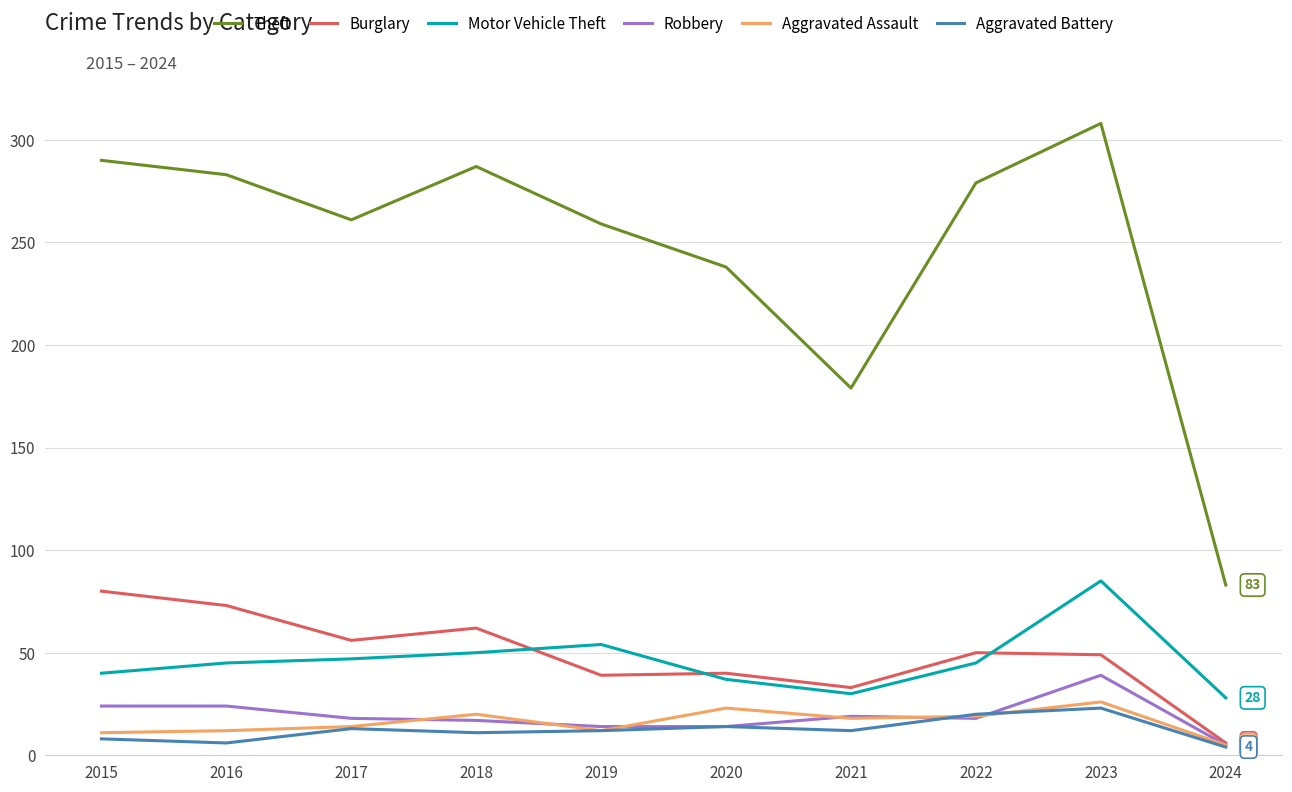

True or false: Burglary and Theft intersect in this chart.

False